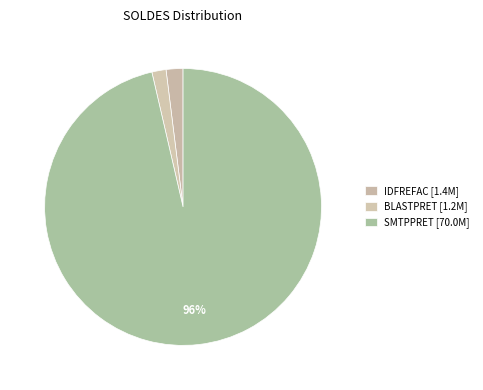

How many segments does this pie chart have?

3